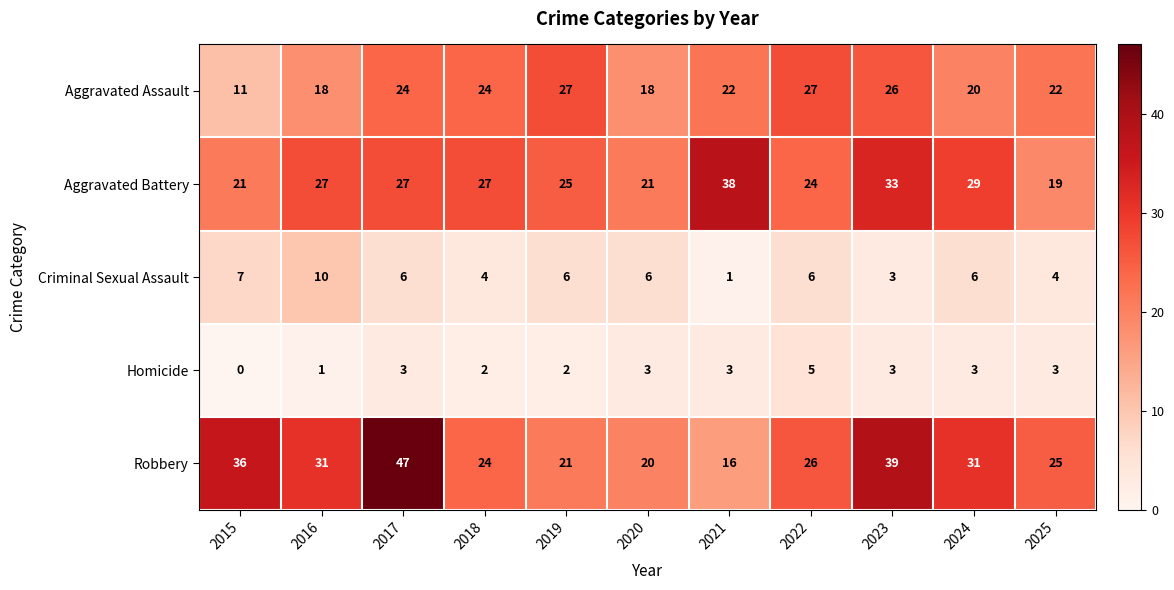

What is the sum of all Aggravated Battery values?

291